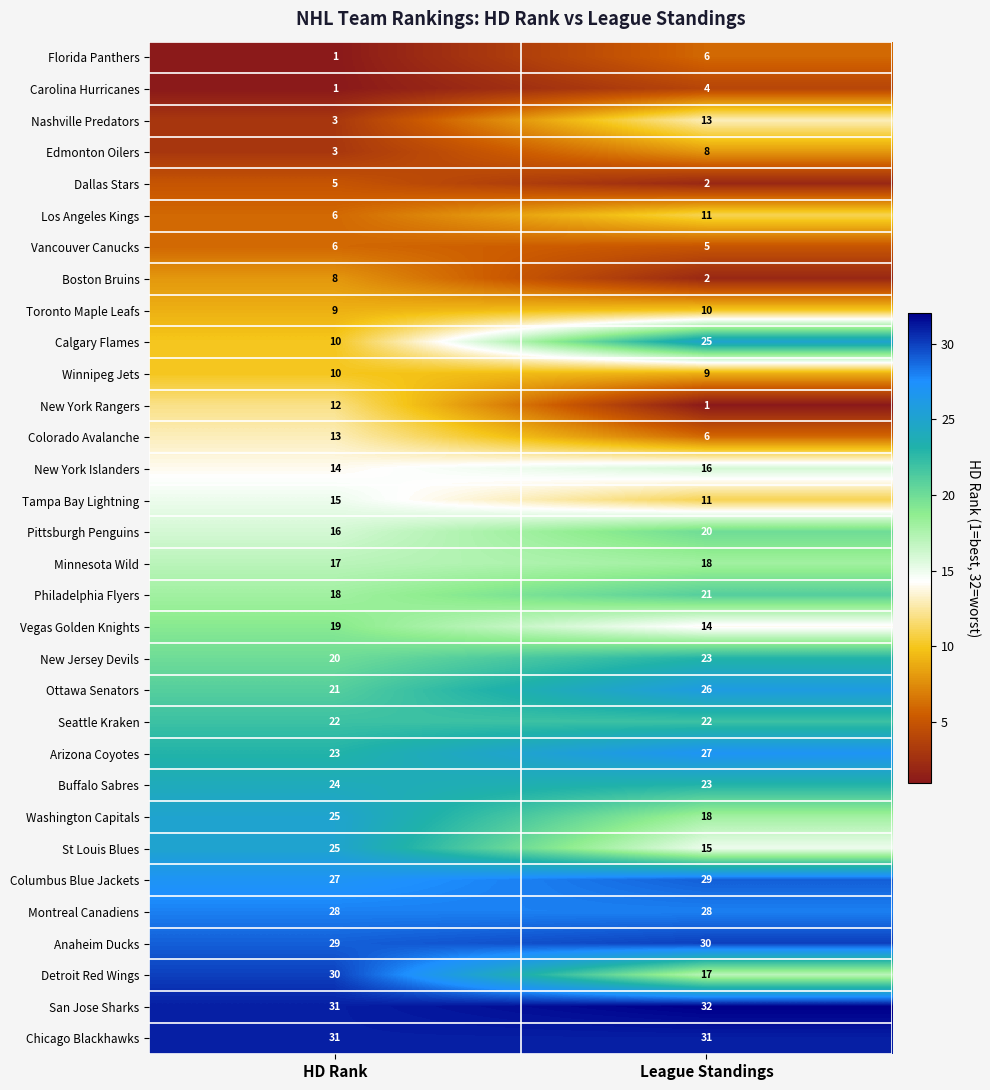

Which category has the highest value across all series?

League Standings